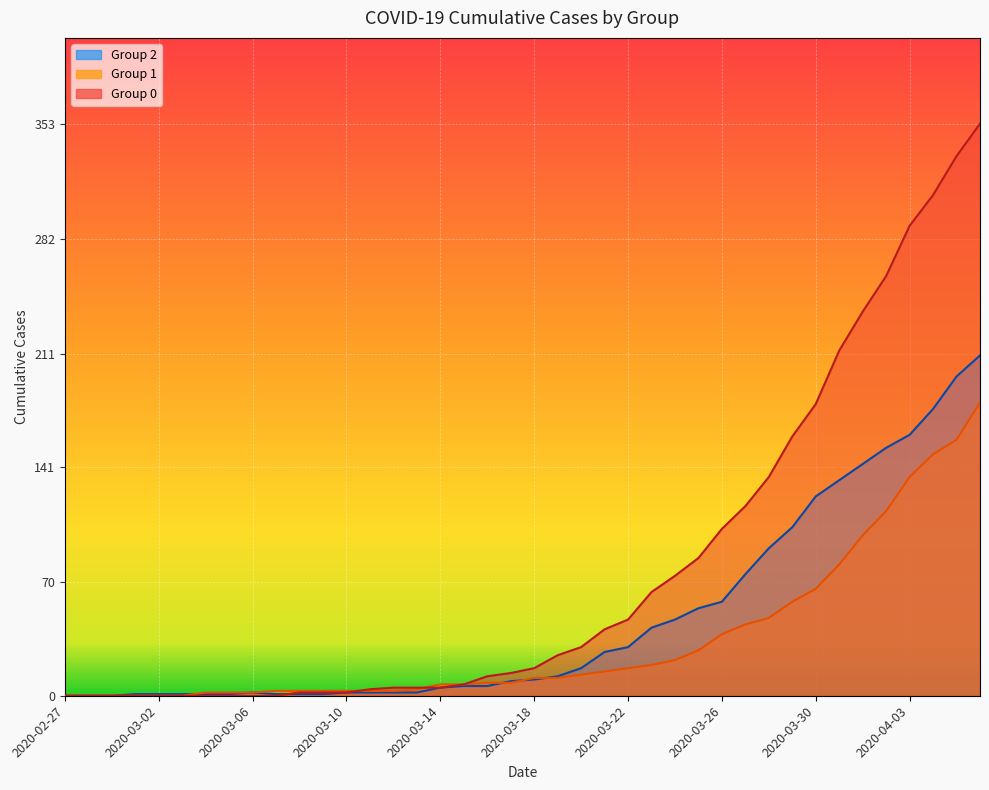

The 0 series shows 58 at 2020-03-27. True or false?

False